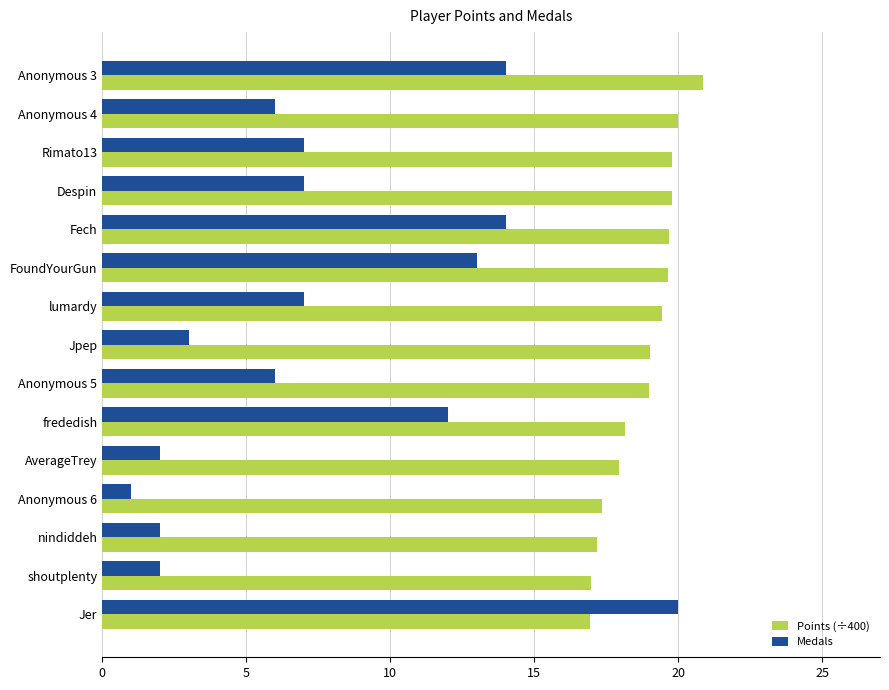

Rank the series at Anonymous 3 from highest to lowest value.

Points (÷400), Medals